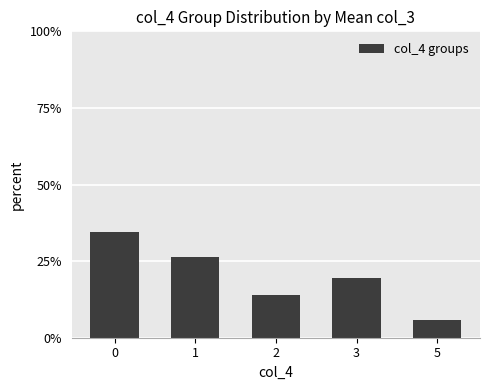

Reading left to right, list all the values displayed in this chart.

0=34.5	1=26.5	2=14.0	3=19.3	5=5.6